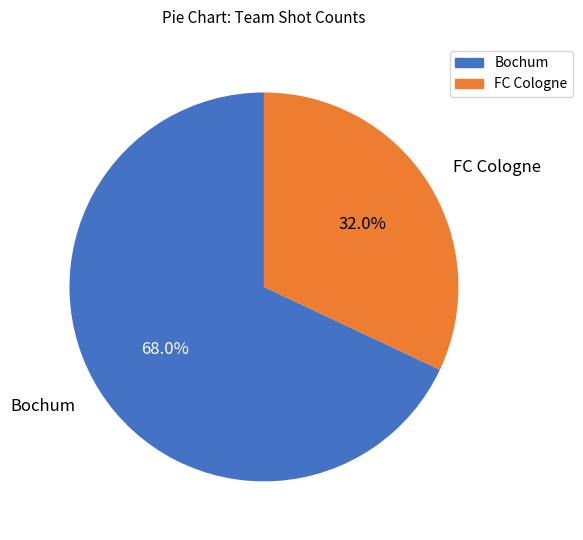

How many segments does this pie chart have?

2